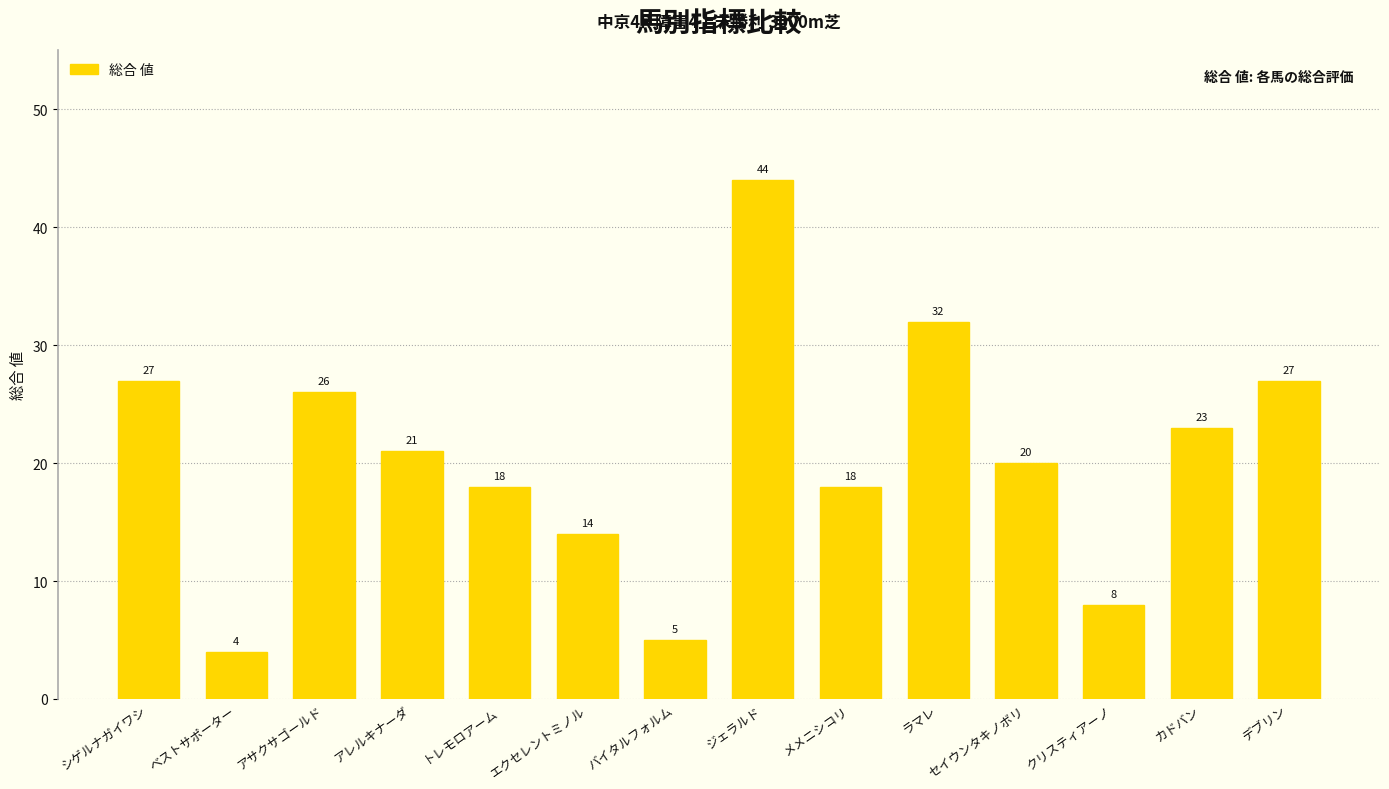

What is the value of the 7th bar from the left?

5